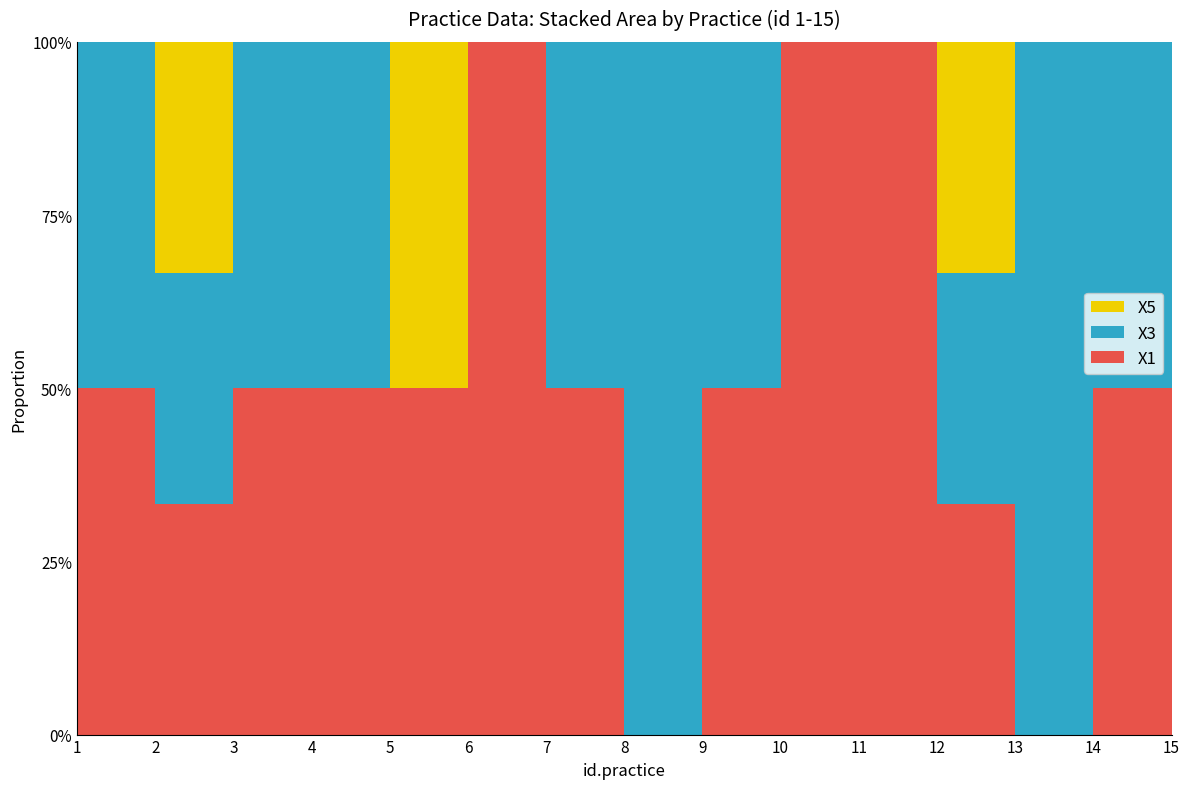

Reading left to right, extract all data points from this chart.

X5: 0	1	0	0	1	0	0	0	0	0	0	1	0	0	1
X3: 1	1	1	1	0	0	1	1	1	0	0	1	1	1	1
X1: 1	1	1	1	1	1	1	0	1	1	1	1	0	1	0